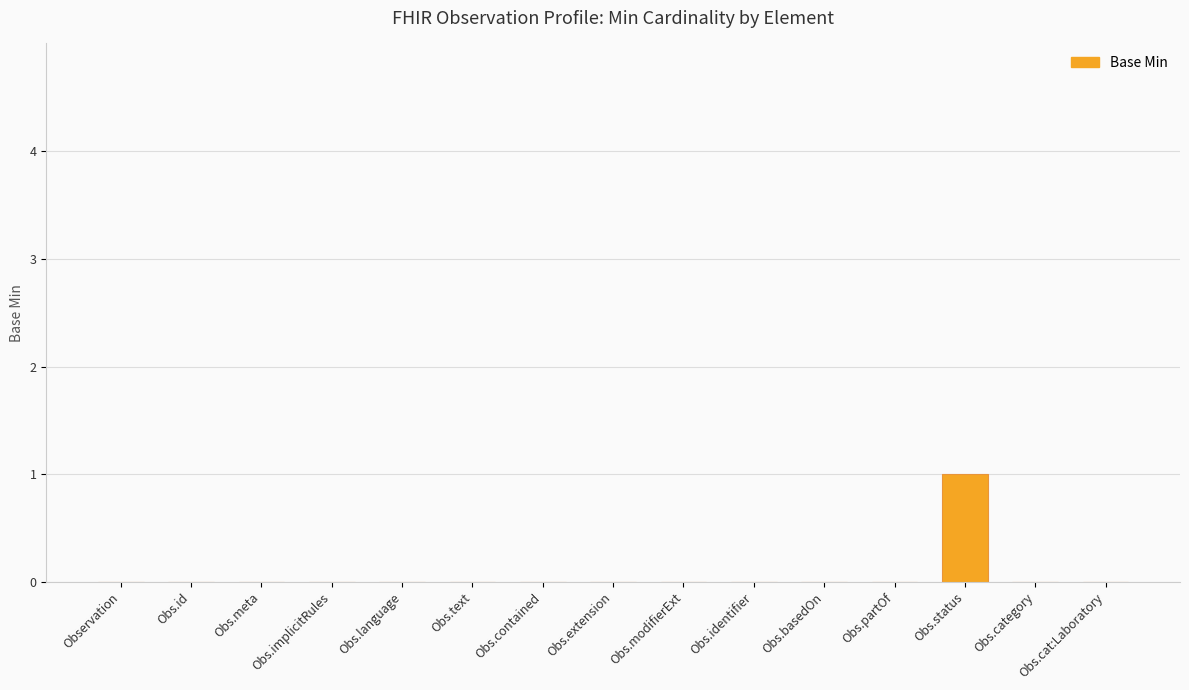

Count the number of data series in this chart.

1